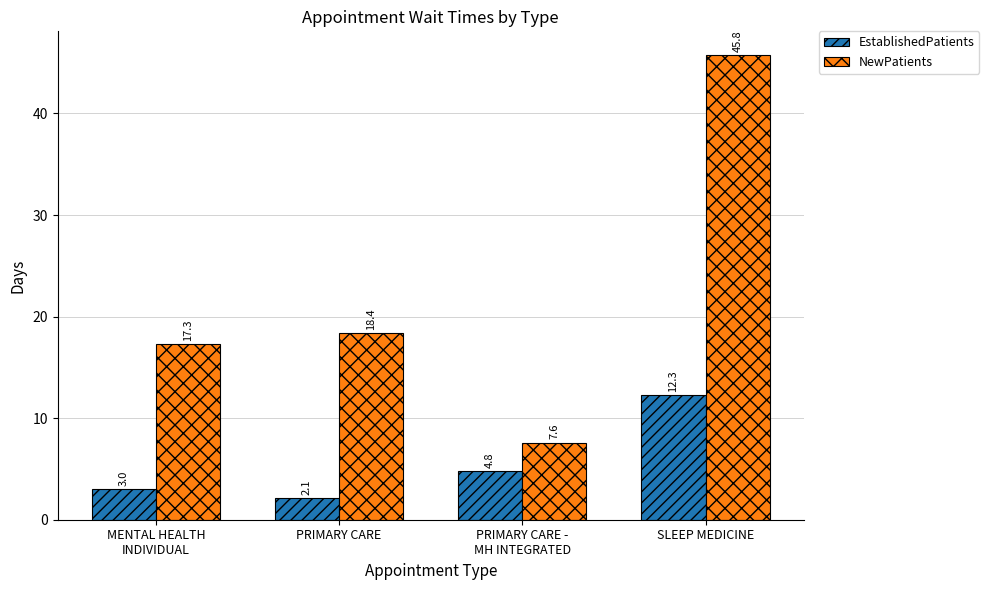

What is the total value across all series at MENTAL HEALTH
INDIVIDUAL?

20.3